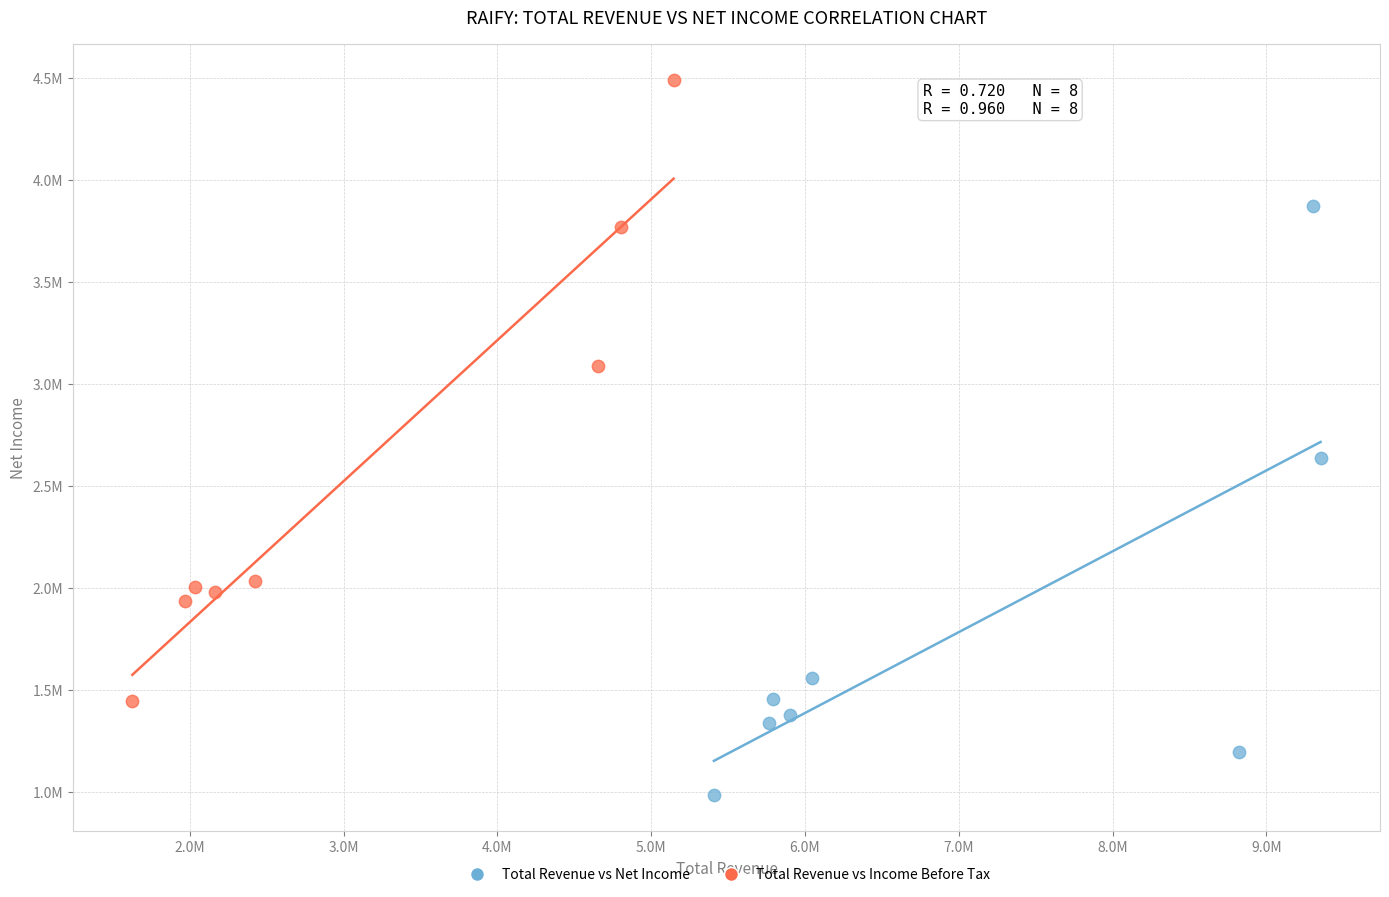

What are all the series names shown in the legend?

Total Revenue vs Net Income, Total Revenue vs Income Before Tax